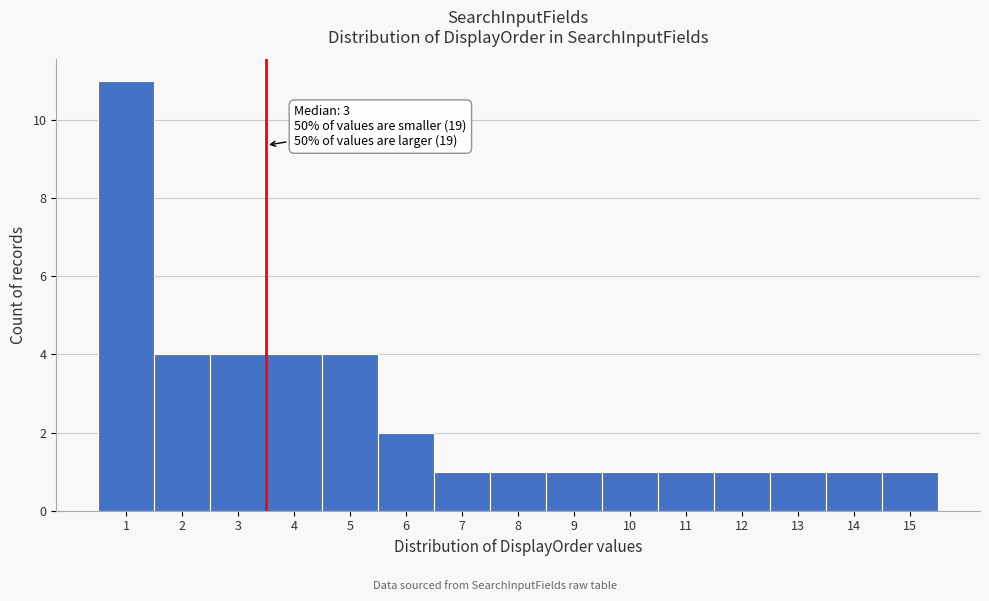

Which range on the x-axis has the tallest bar?

0.5 to 1.5